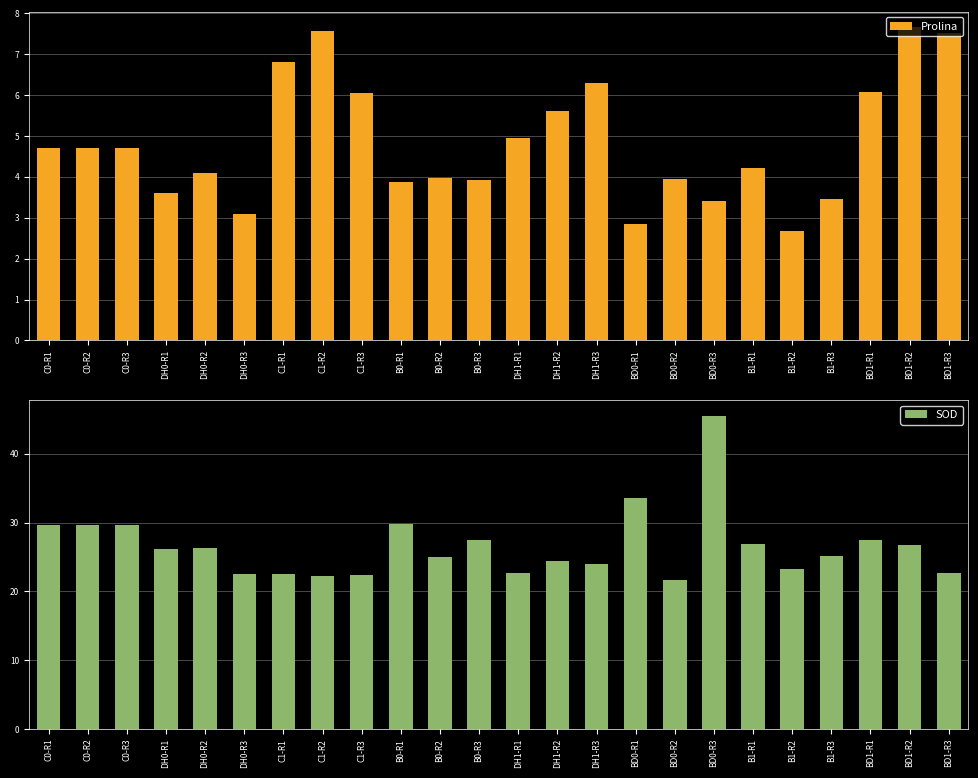

Which series has the widest spread of values?

SOD